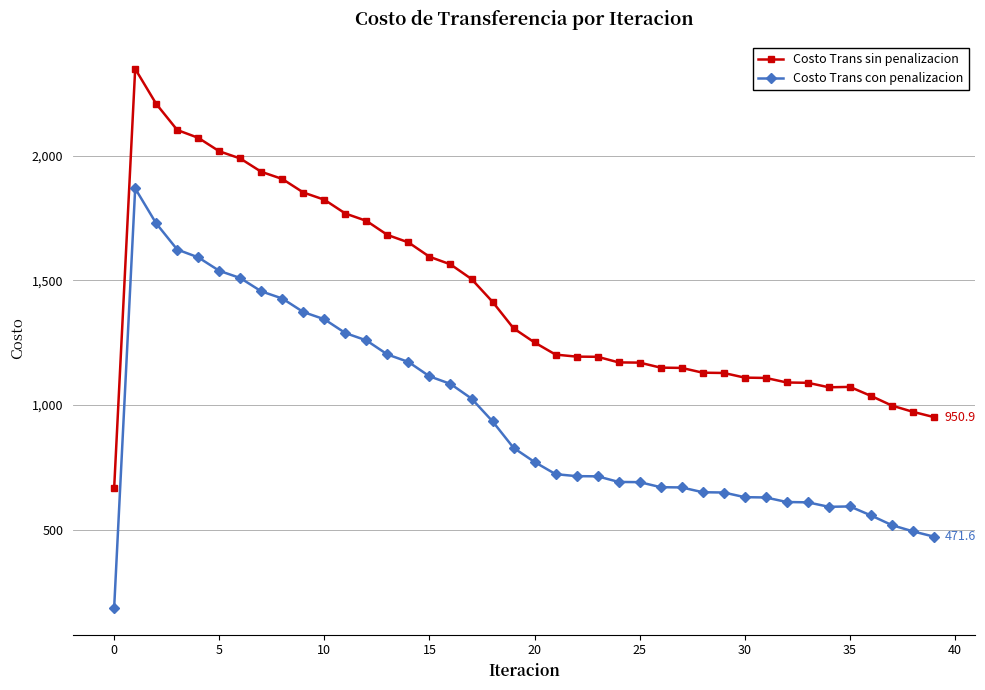

What is the highest value of the Costo Trans sin penalizacion series?

2347.6